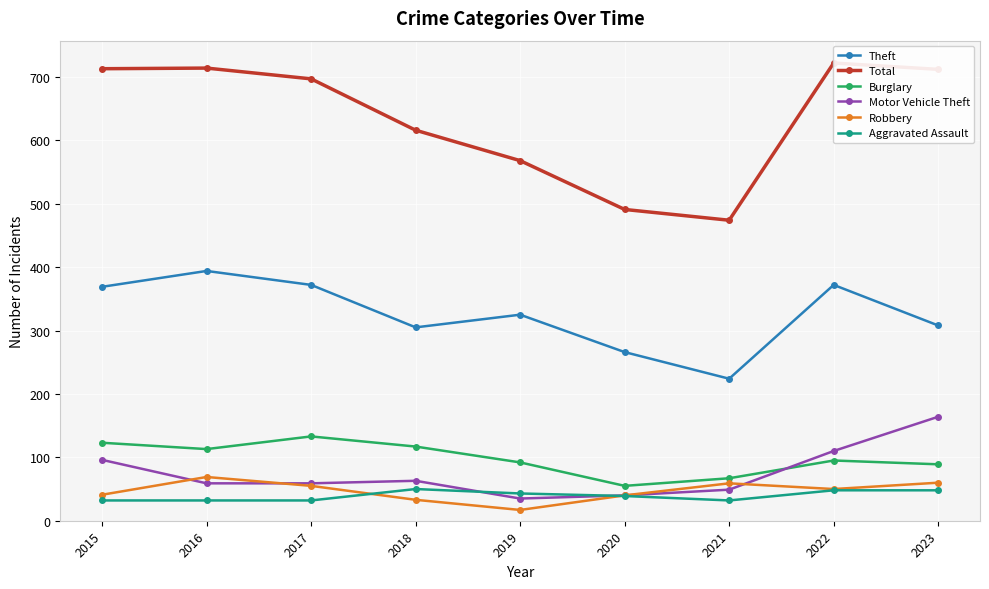

True or false: Aggravated Assault and Theft cross at least once.

False